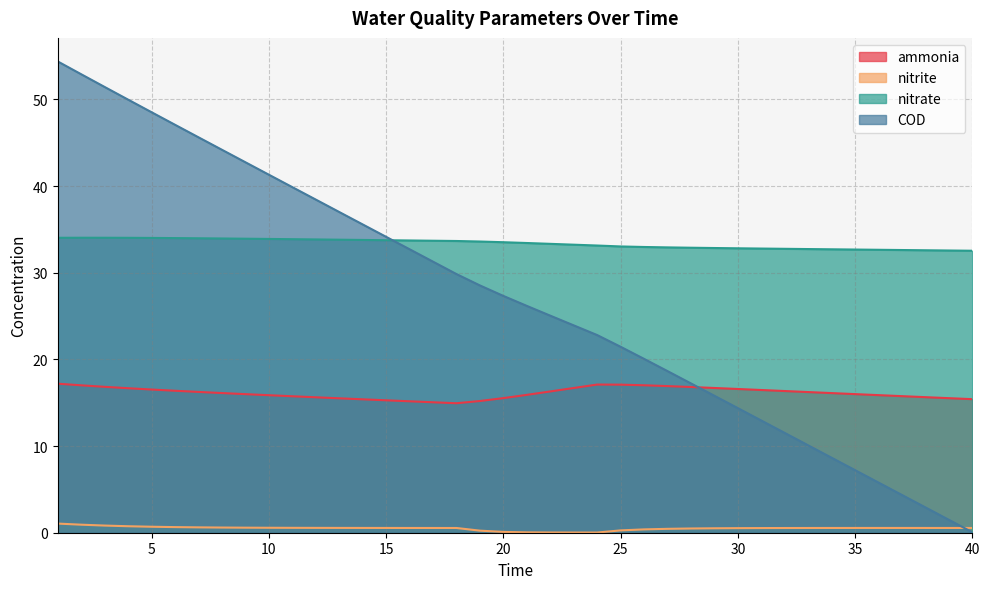

Which series has the widest spread of values?

COD